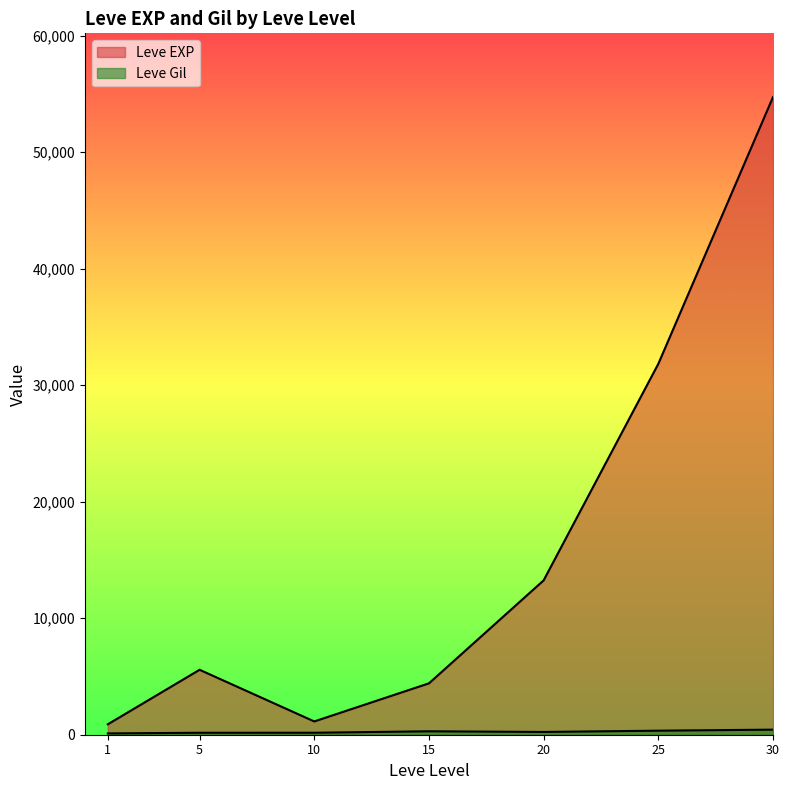

Between 1 and 20, which series saw the biggest shift?

Leve EXP